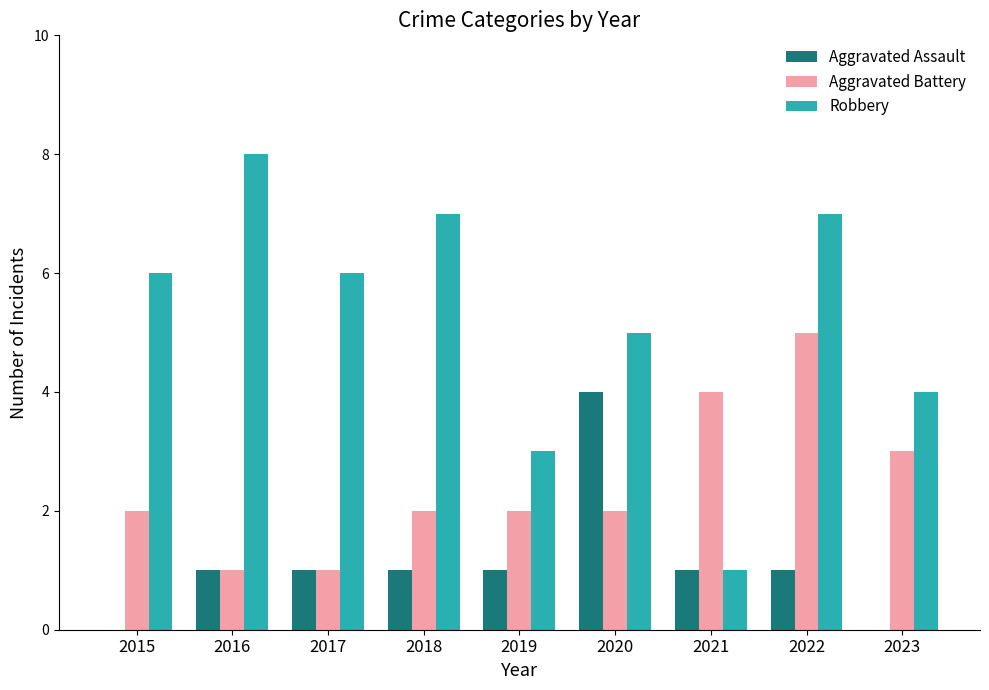

The value of Aggravated Assault at 2019 is 1. True or false?

True